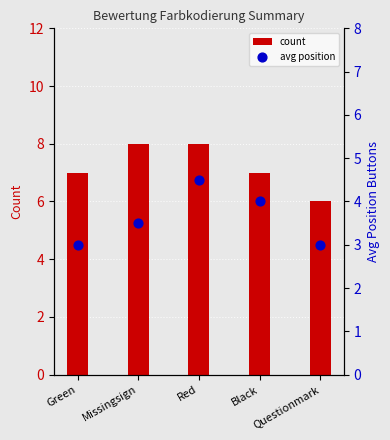

Which series has the largest Y range (max minus min)?

count